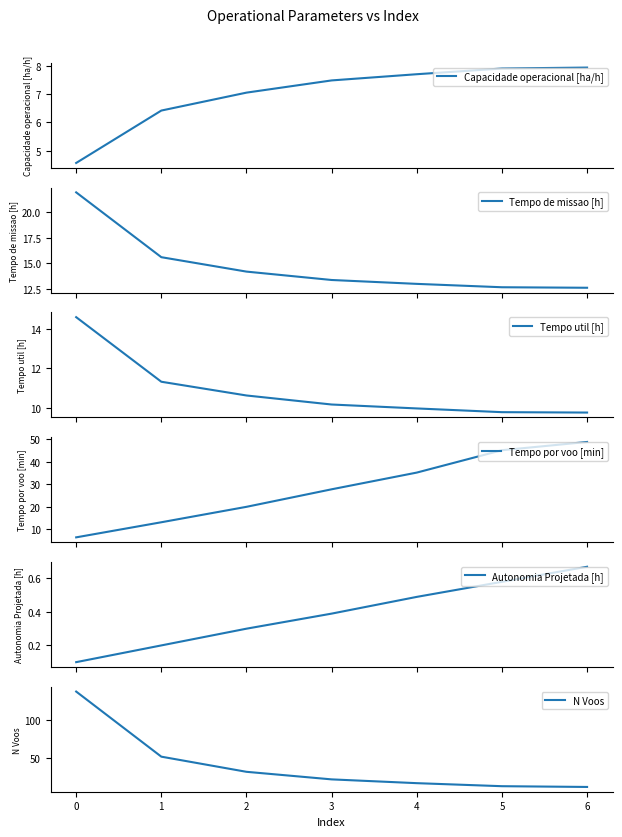

What is the lowest value of the Tempo de missao [h] series?

12.6